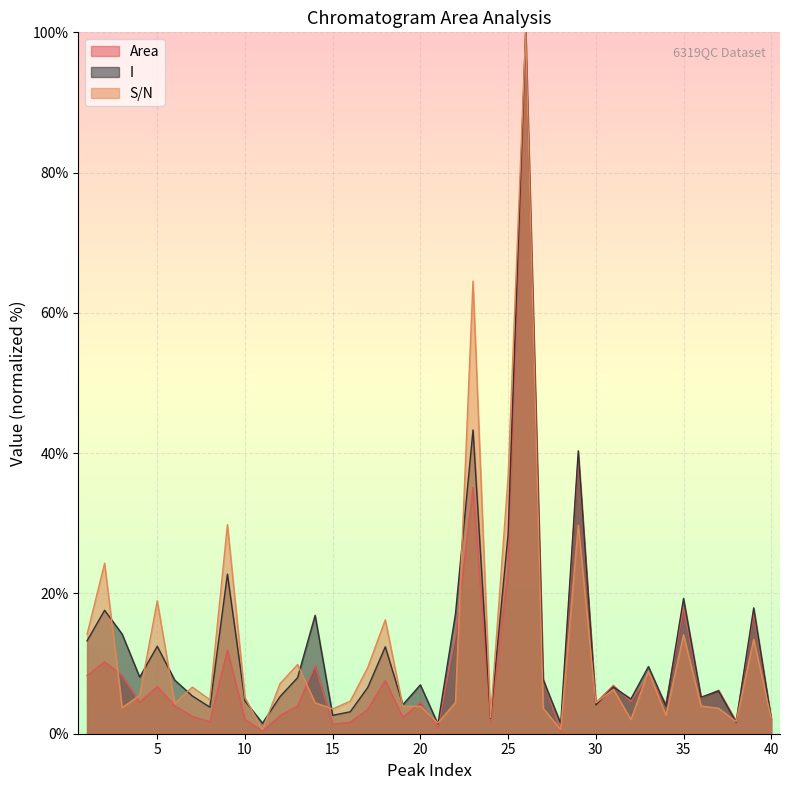

True or false: I and S/N intersect in this chart.

True